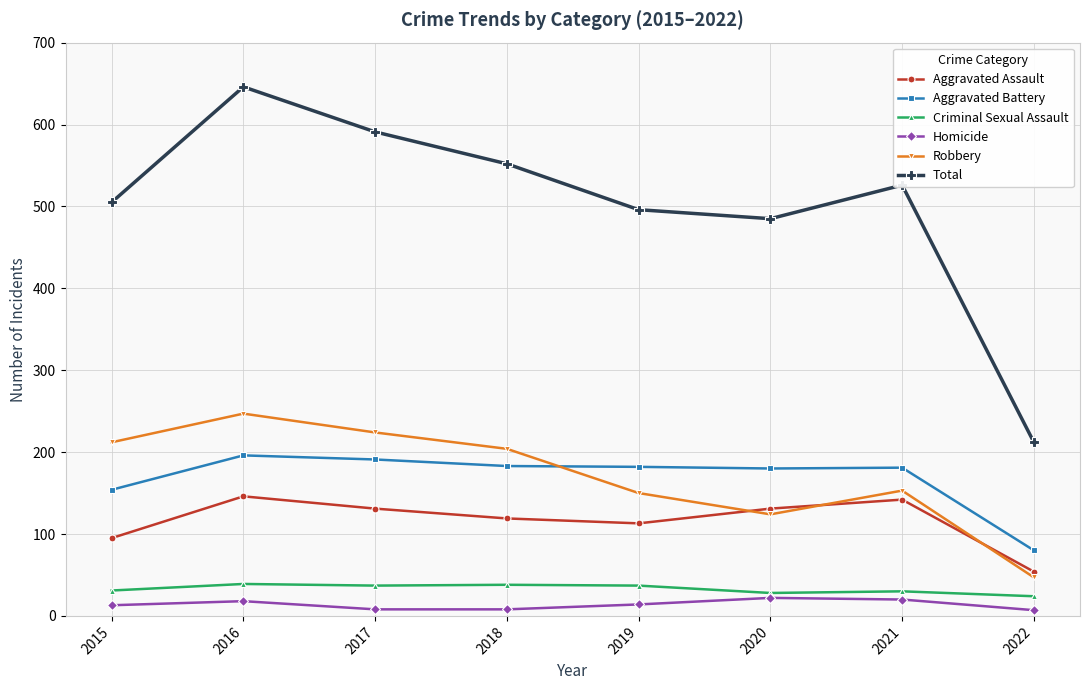

Does the chart have visible grid lines?

Yes